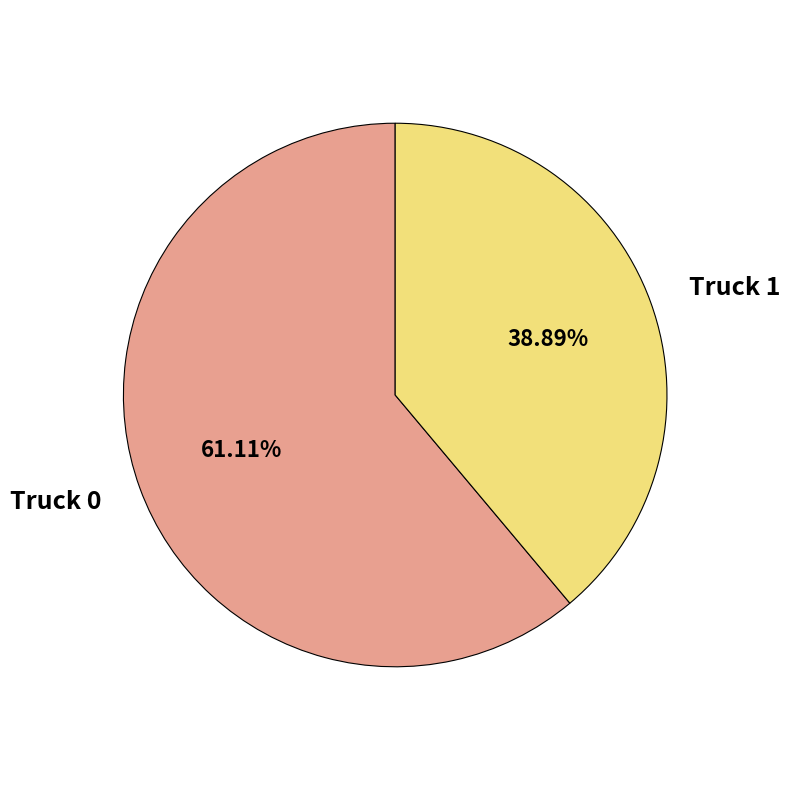

Is there a majority slice in this chart?

Yes